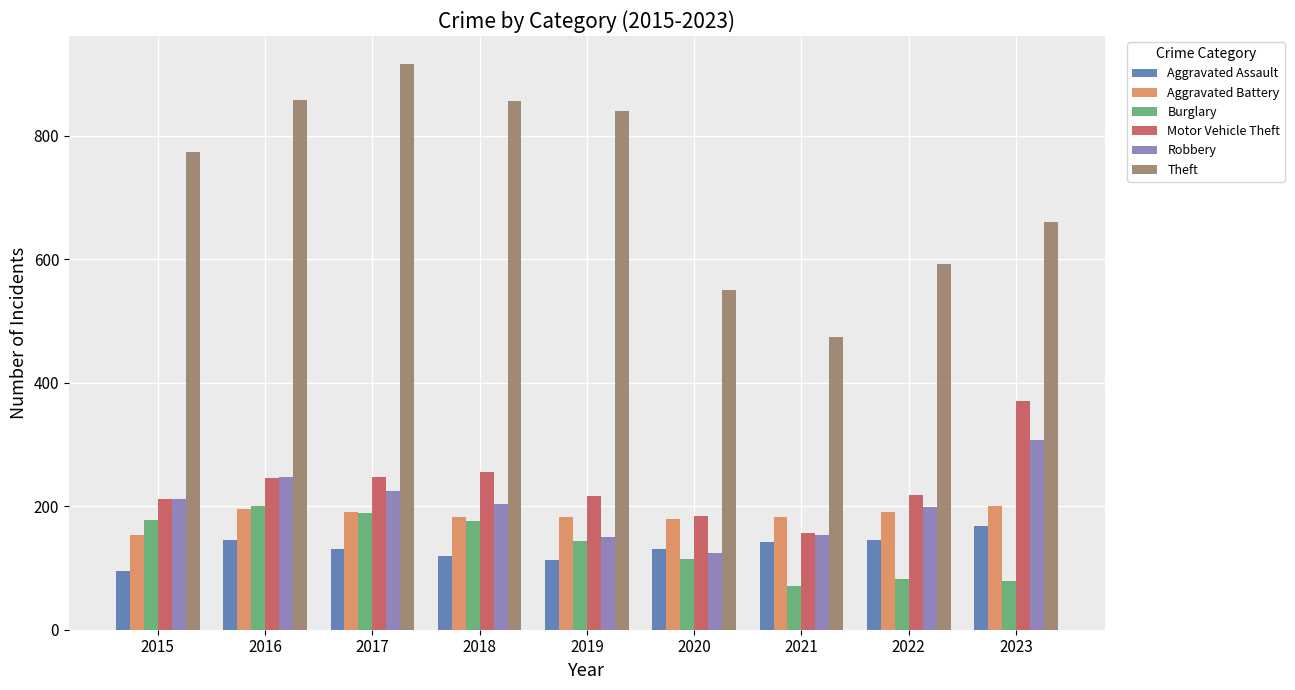

What is the value of the Aggravated Battery bar at the 6th from the left?

180